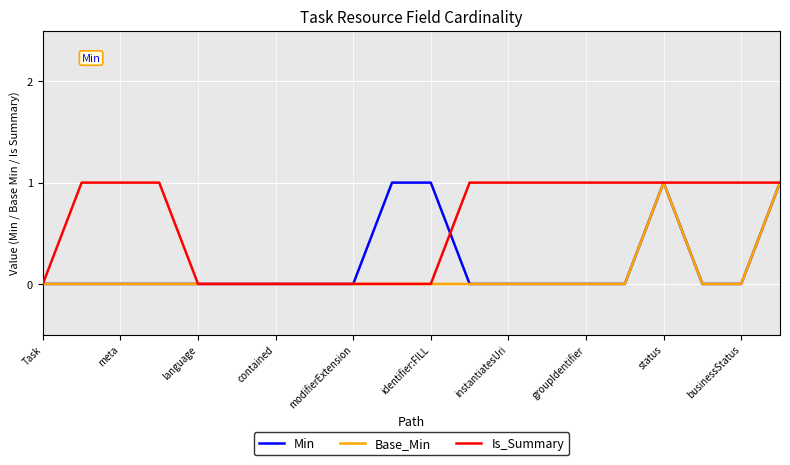

True or false: Min has a value of 1 at status.

True